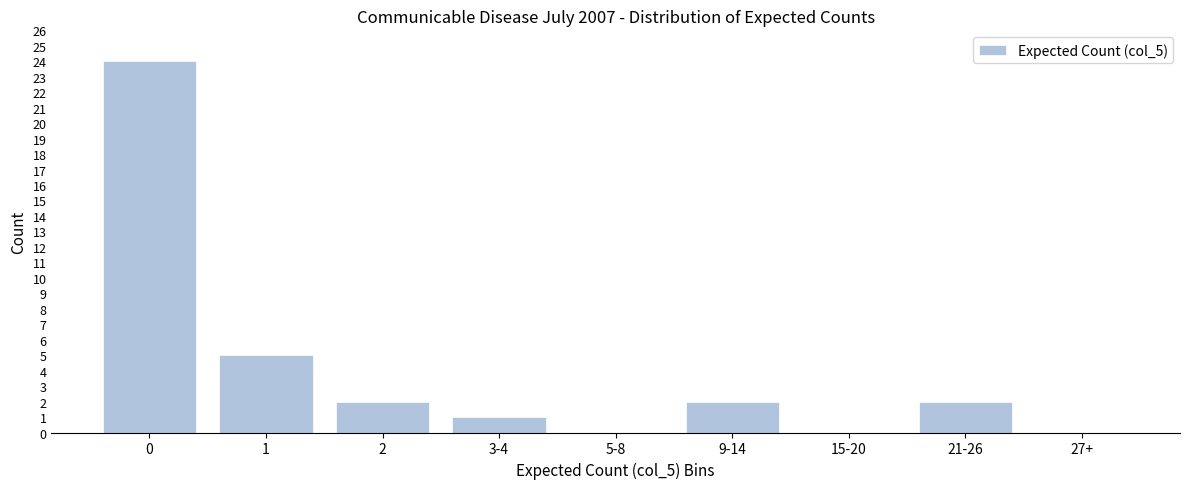

Reading left to right, extract all data points from this chart.

0=24	1=5	2=2	3-4=1	5-8=0	9-14=2	15-20=0	21-26=2	27+=0